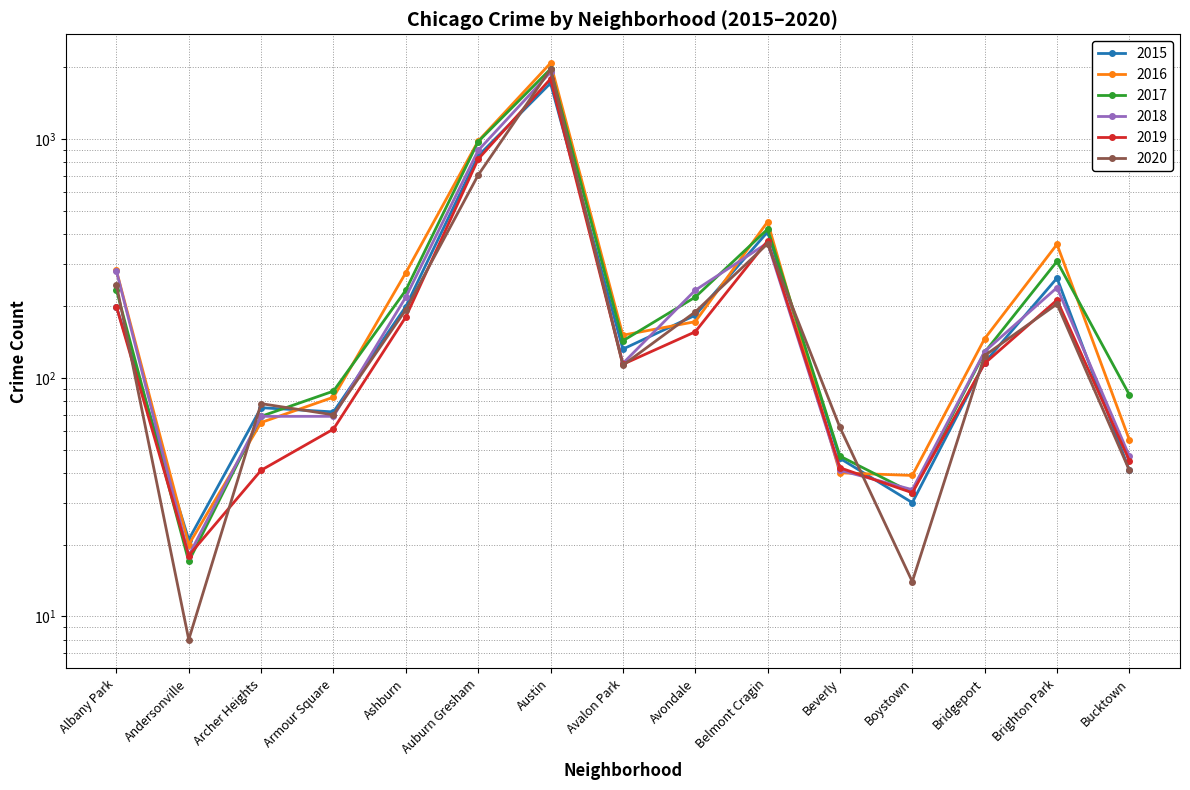

What are all the series names shown in the legend?

2015, 2016, 2017, 2018, 2019, 2020